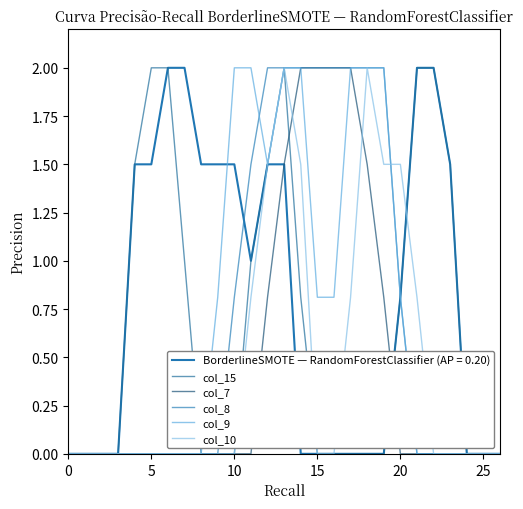

Is this an area chart (filled region under the line)?

No